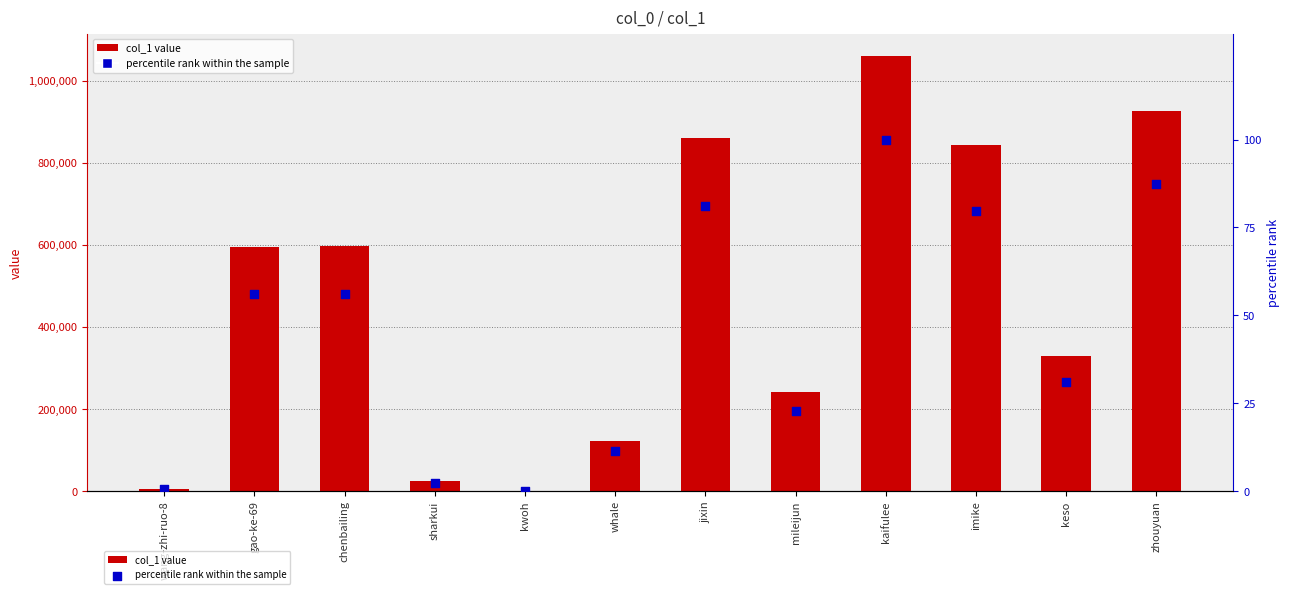

What are all the series names shown in the legend?

col_1 value, percentile rank within the sample